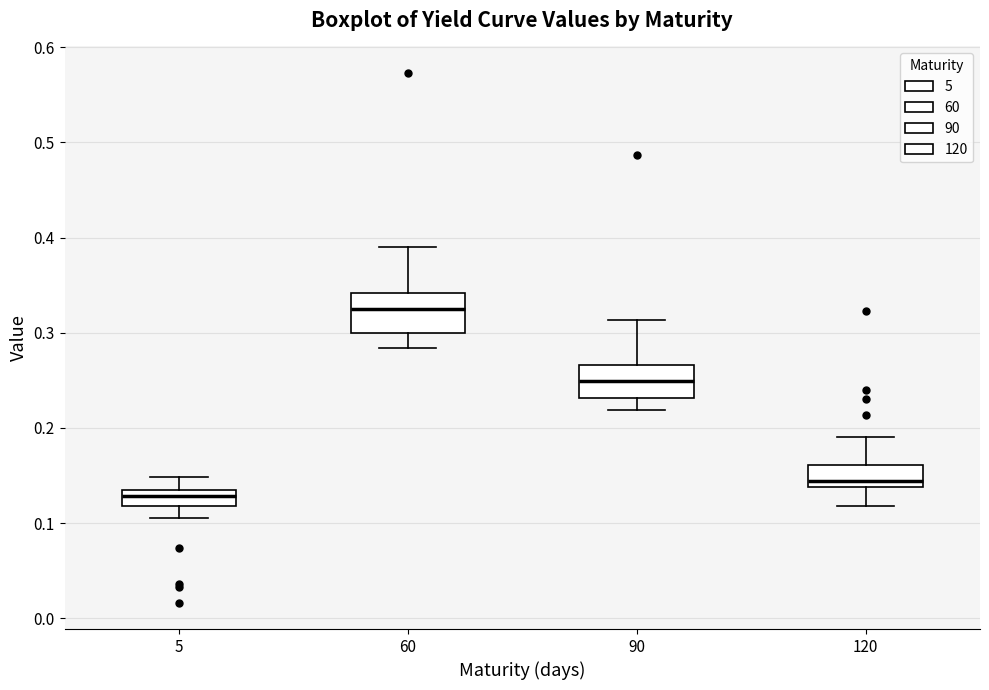

Reading left to right, read every box against the y-axis: the position of its median line, the range the box covers, and the ends of its whiskers. The values are not printed on the chart, so give them approximately, as read against the axis.

5: median 0.13, box 0.12 to 0.14, whiskers 0.10 to 0.15
60: median 0.32, box 0.30 to 0.34, whiskers 0.28 to 0.39
90: median 0.25, box 0.23 to 0.27, whiskers 0.22 to 0.31
120: median 0.14 (just above the box's lower edge), box 0.14 to 0.16, whiskers 0.12 to 0.19